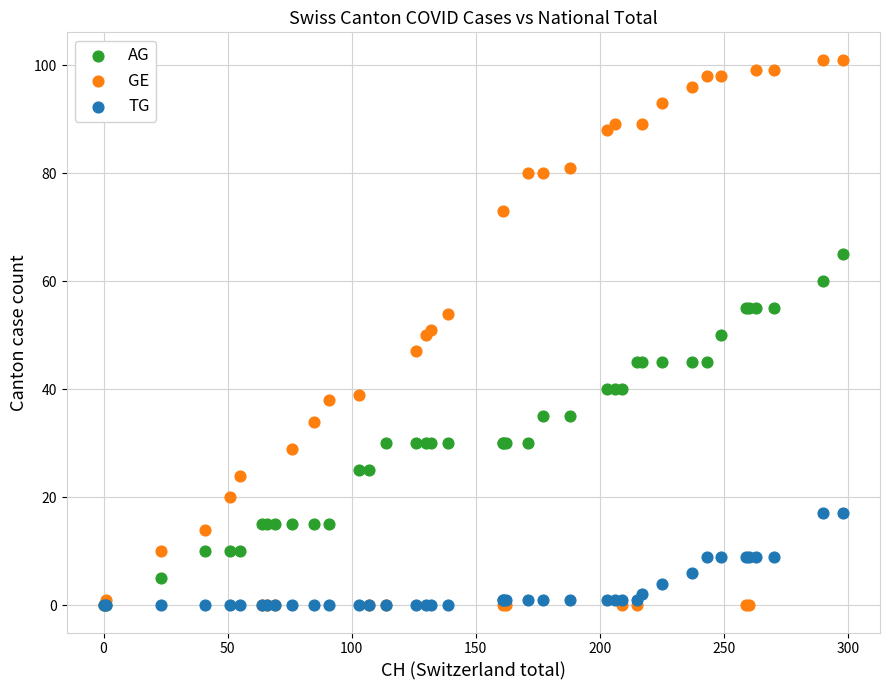

Which series contains the highest Y value?

GE